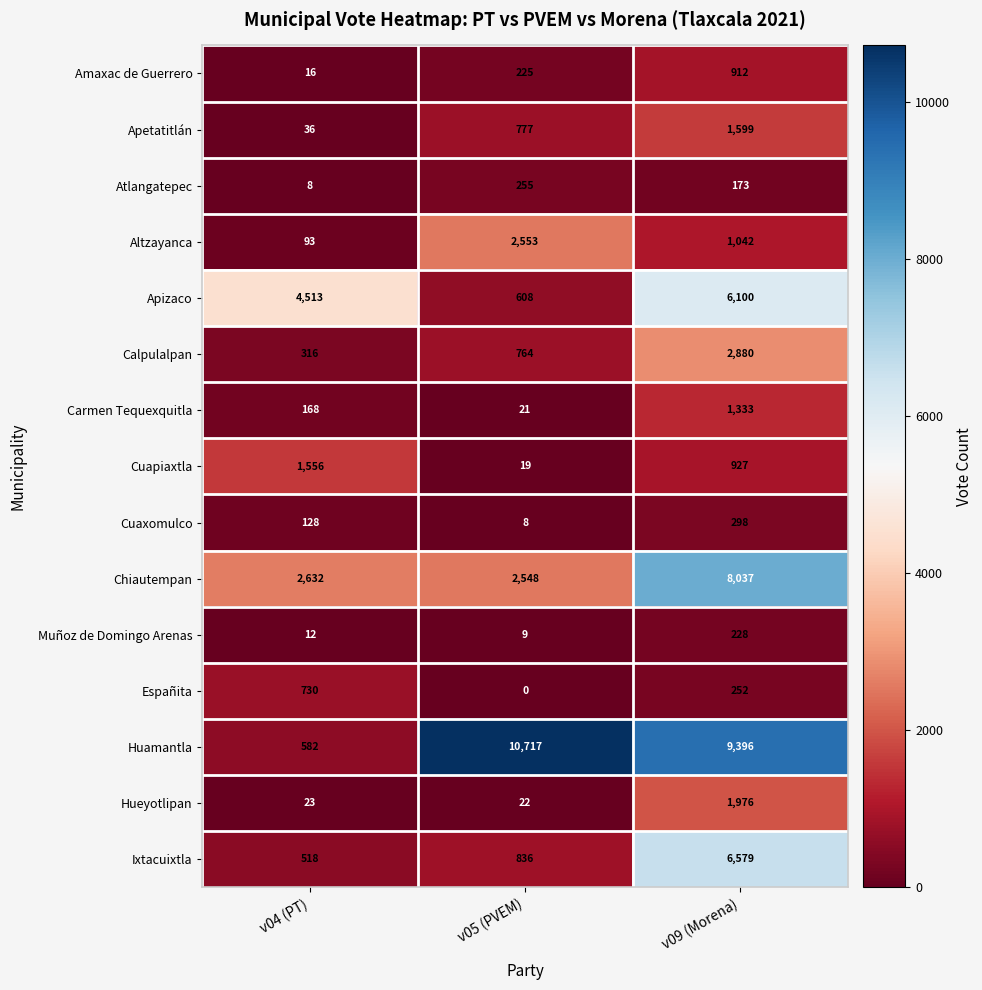

At v09 (Morena), list the series in order from largest to smallest.

Huamantla, Chiautempan, Ixtacuixtla, Apizaco, Calpulalpan, Hueyotlipan, Apetatitlán, Carmen Tequexquitla, Altzayanca, Cuapiaxtla, Amaxac de Guerrero, Cuaxomulco, Españita, Muñoz de Domingo Arenas, Atlangatepec